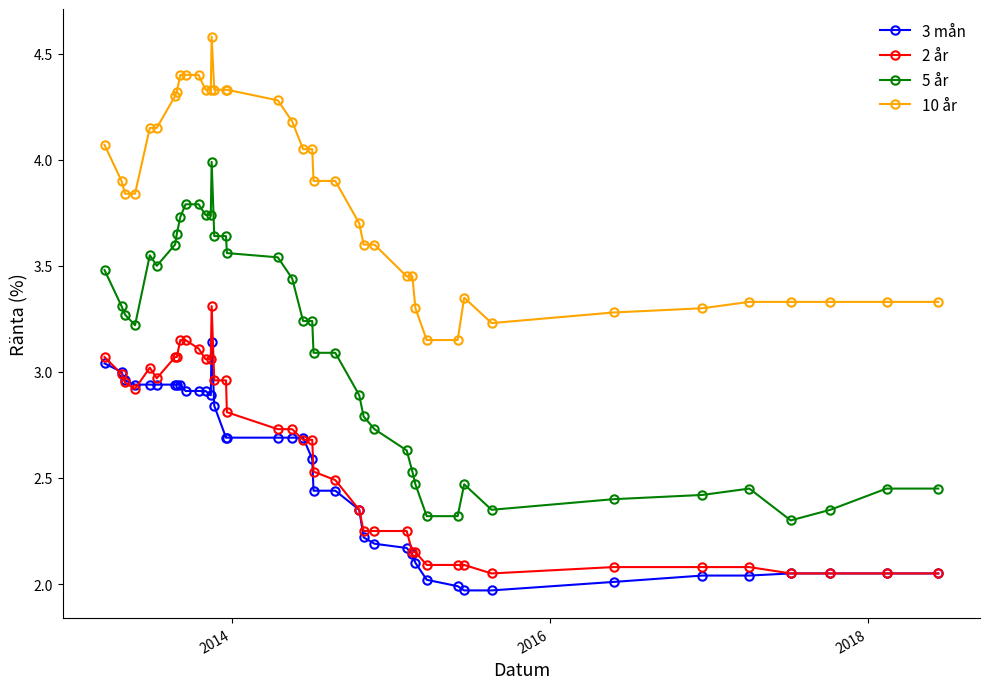

Which series has the largest range (max minus min)?

5 år